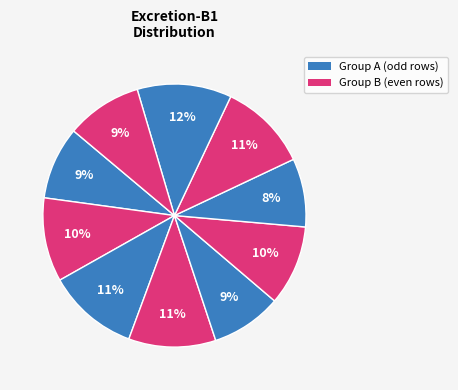

Is there any slice that represents more than half of the pie?

No